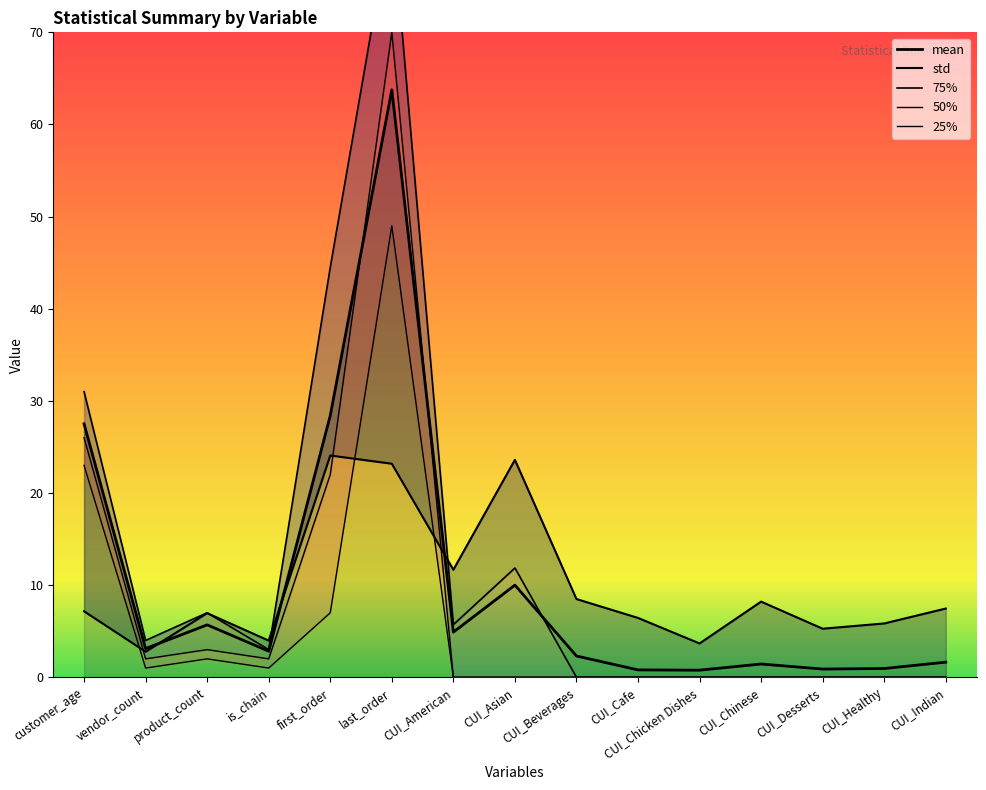

What are all the series names shown in the legend?

mean, std, 75%, 50%, 25%